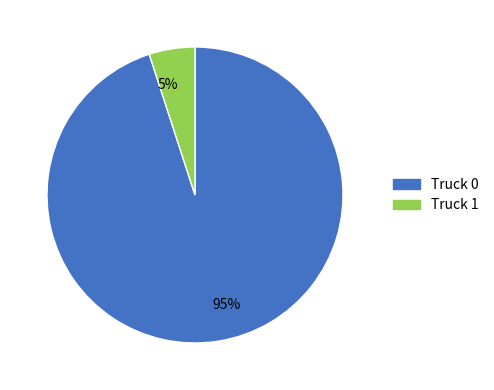

To the nearest percent, what portion does 95% represent?

95%